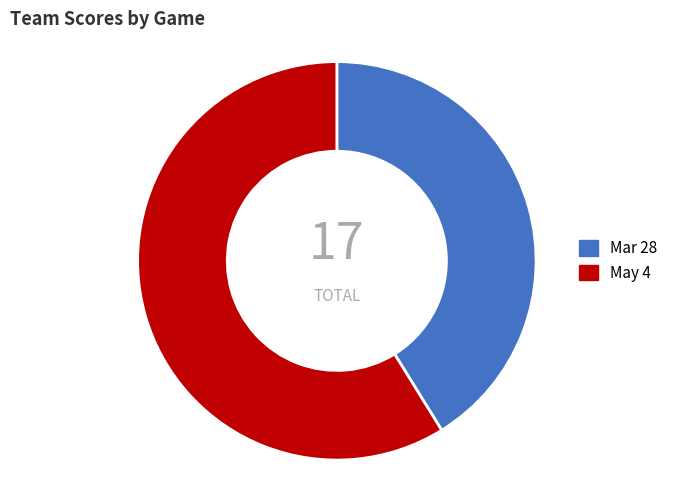

Is Mar 28 the majority of the pie?

No